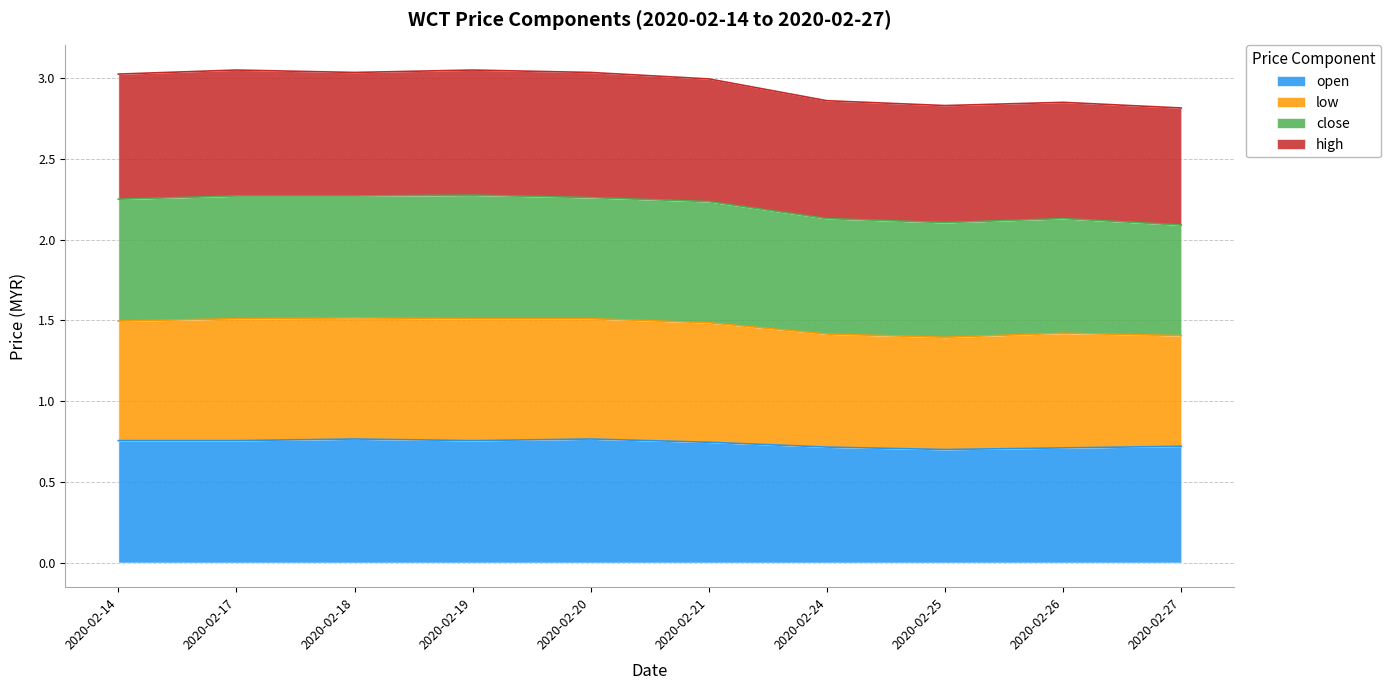

Where is the first local minimum for high?

2020-02-18